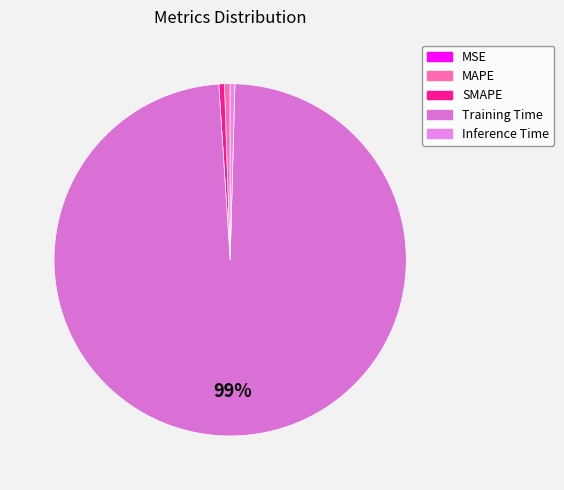

What is the largest slice in the pie chart?

Training Time